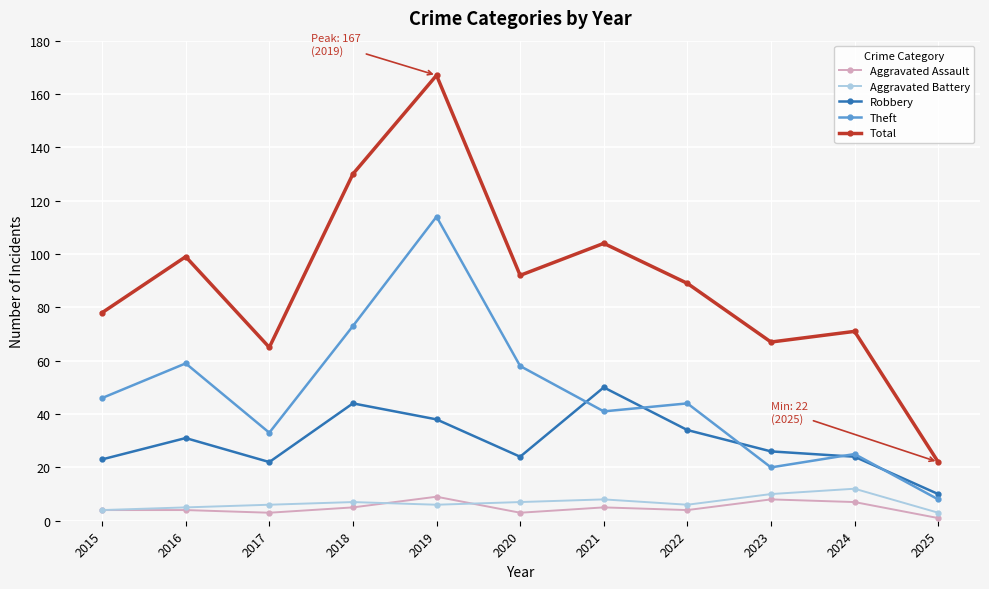

At which label does Total first exceed 89?

2016